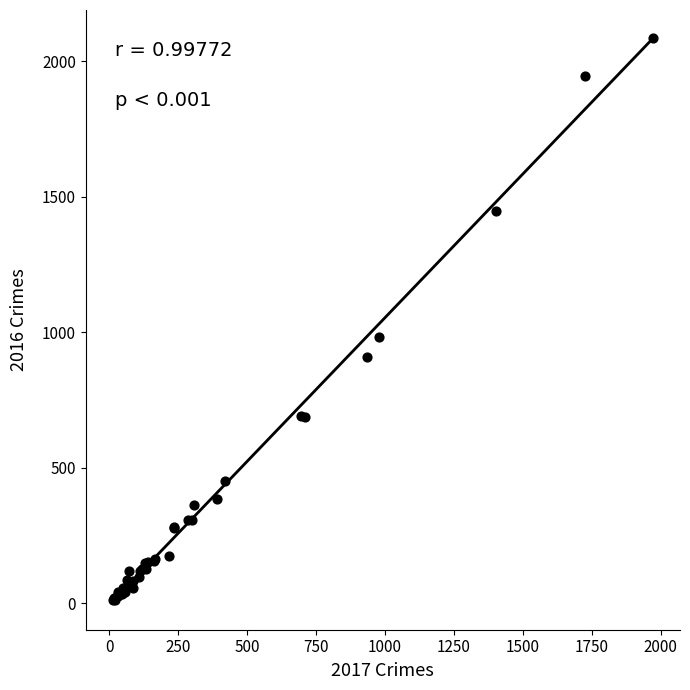

What Y value in the scatter plot is closest to 1048?

983